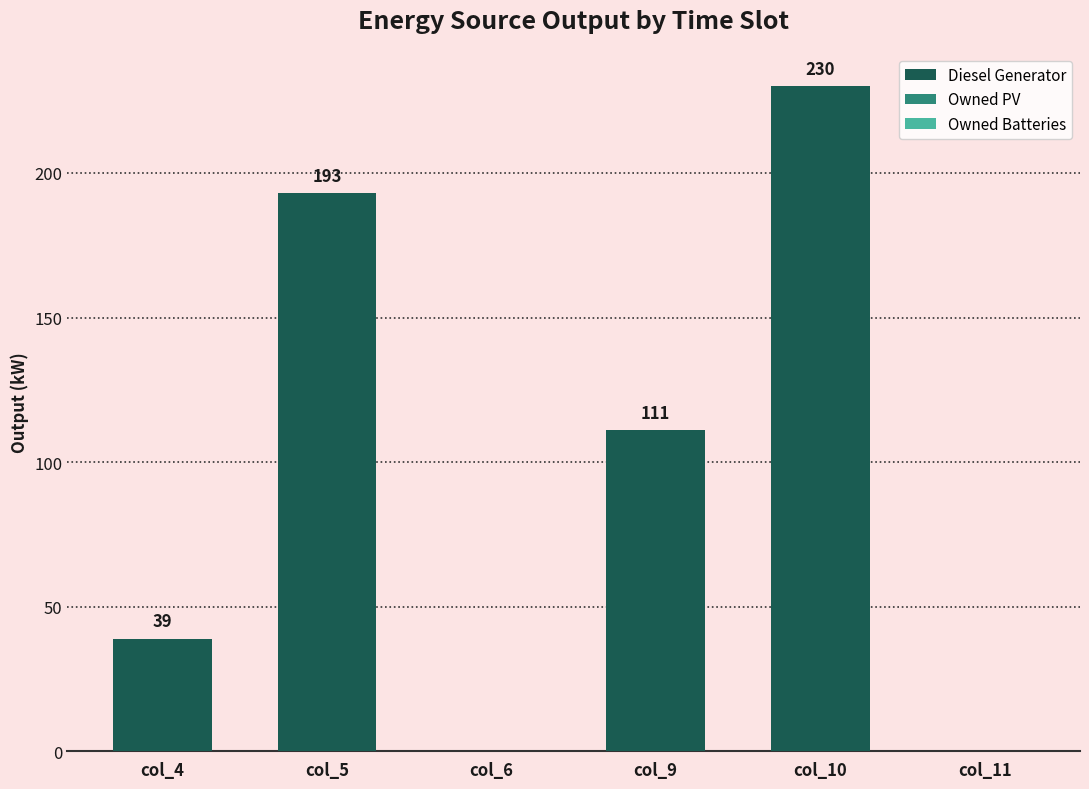

The value at col_11 is 0. True or false?

True